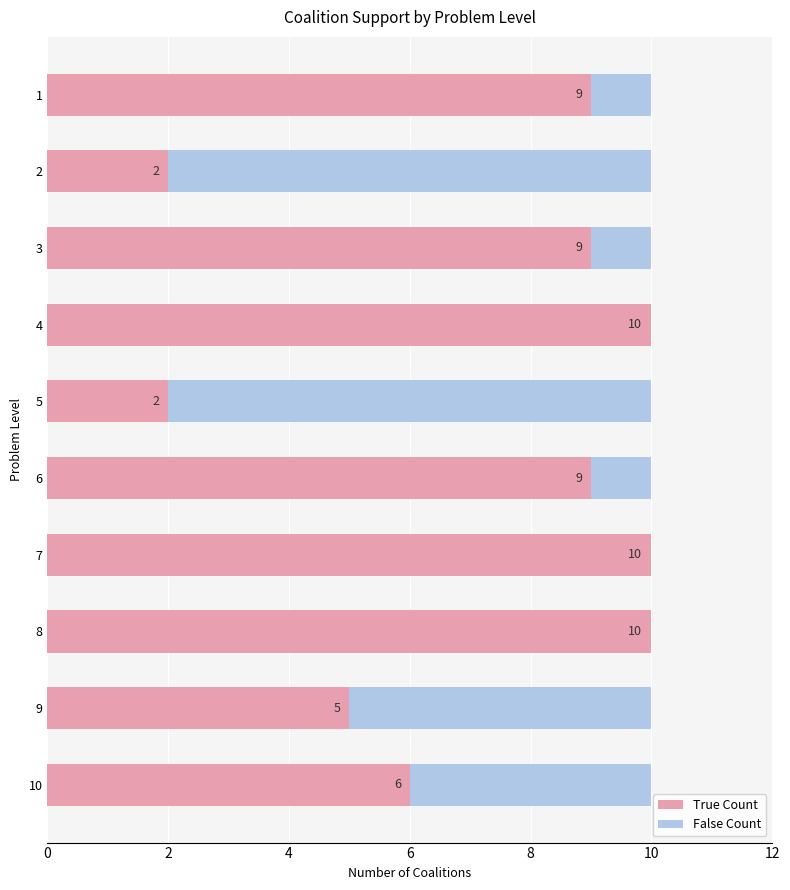

What is the sum of the True Count values at 8 and 4?

20